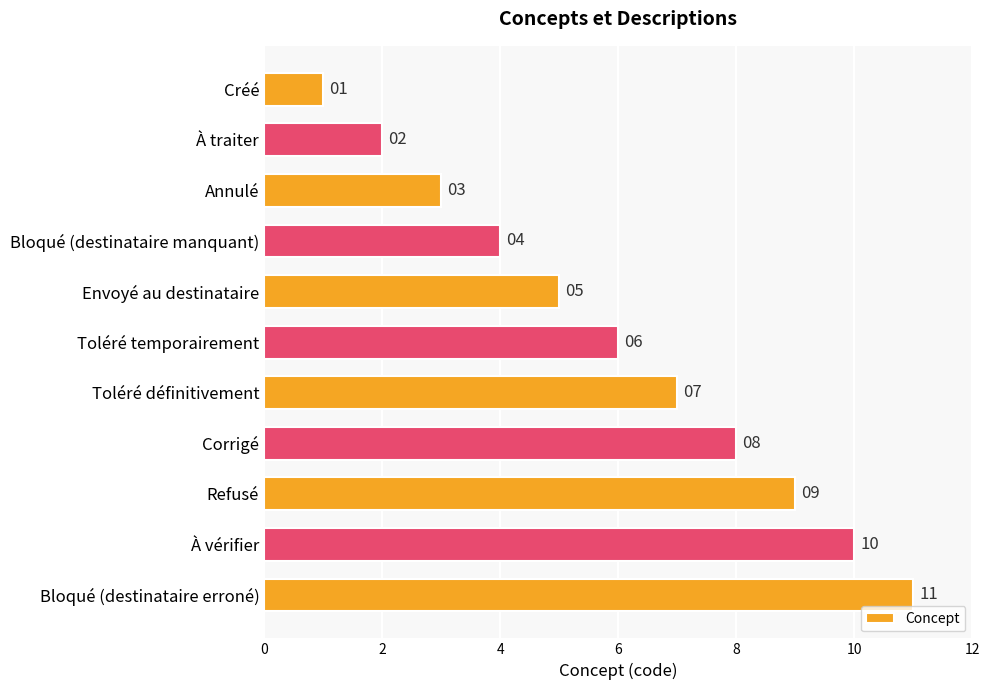

Which label corresponds to the largest value in the chart?

Bloqué (destinataire erroné)